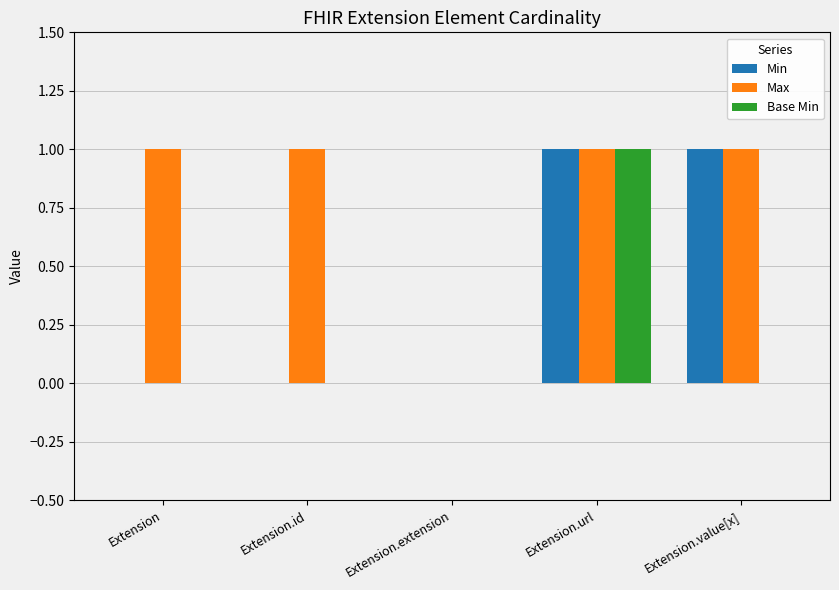

True or false: Min has a value of 0 at Extension.extension.

True